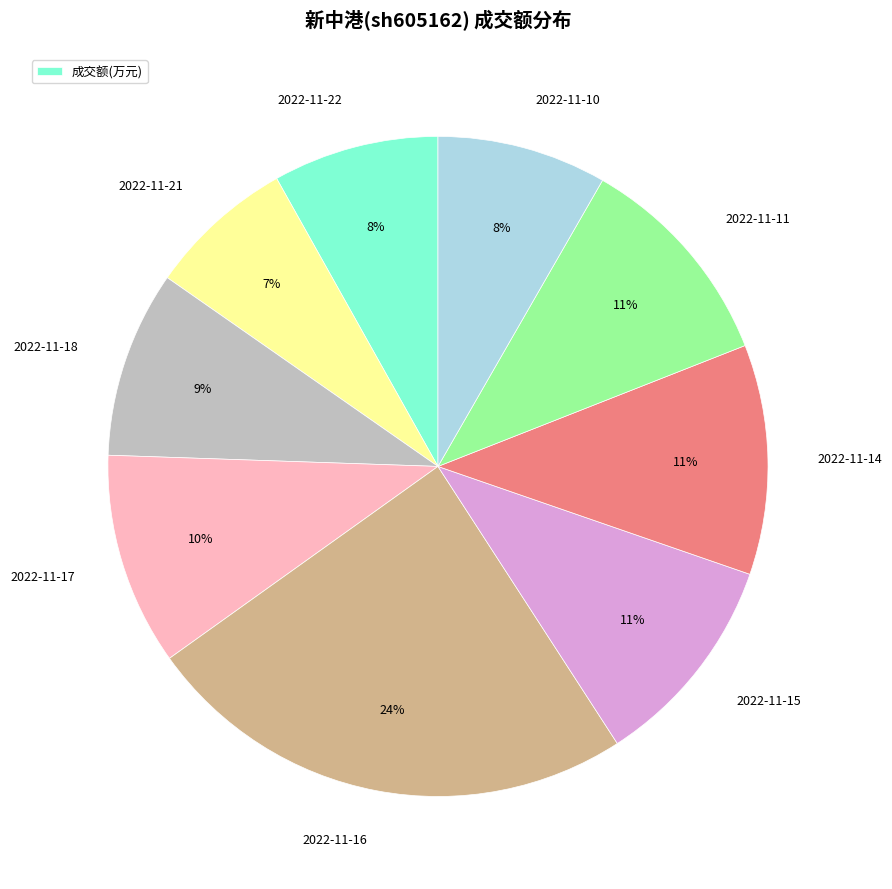

To the nearest percent, what is the average slice percentage?

11%